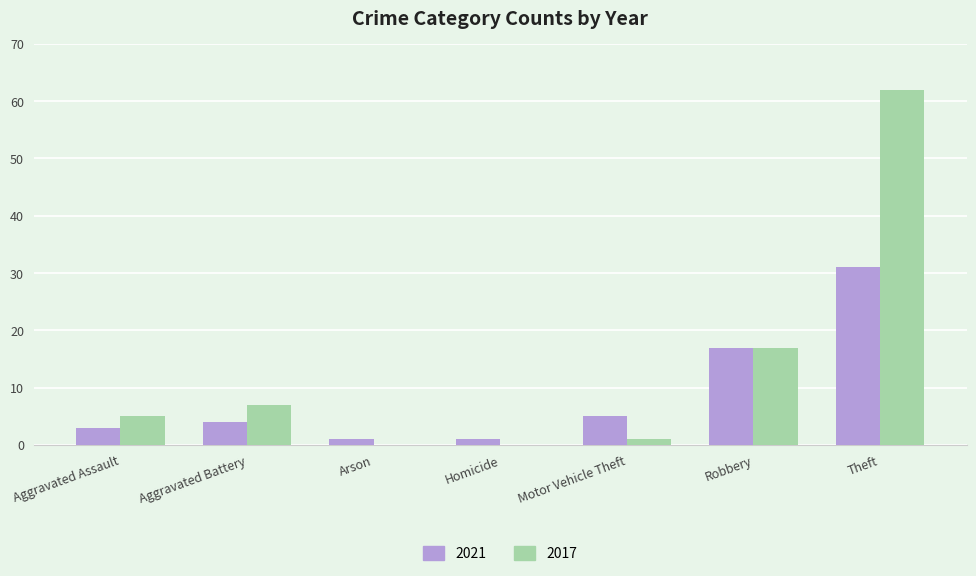

What is the sum of all 2021 values?

62